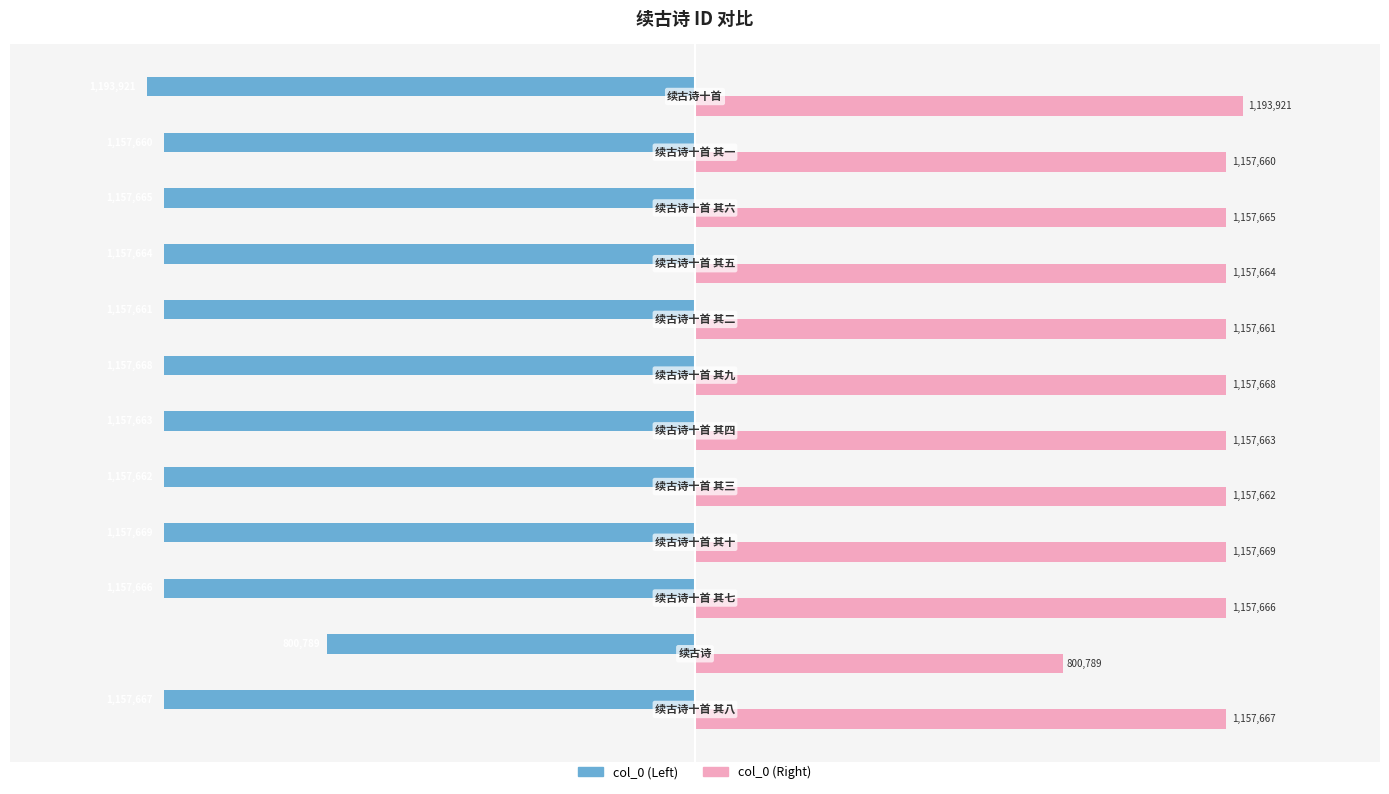

What are all the series names shown in the legend?

col_0 (Left), col_0 (Right)